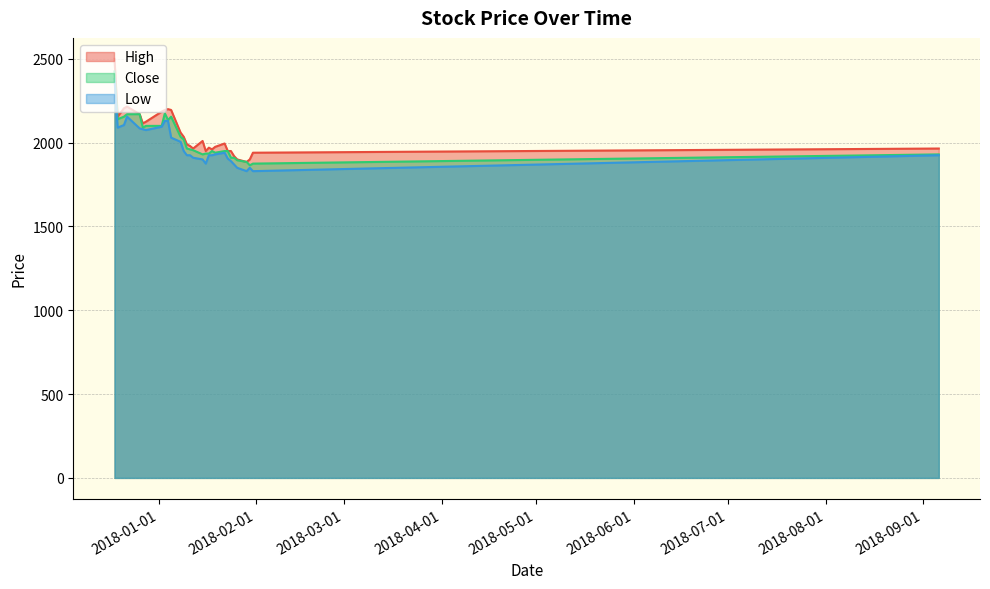

Count the number of categories in the chart.

30